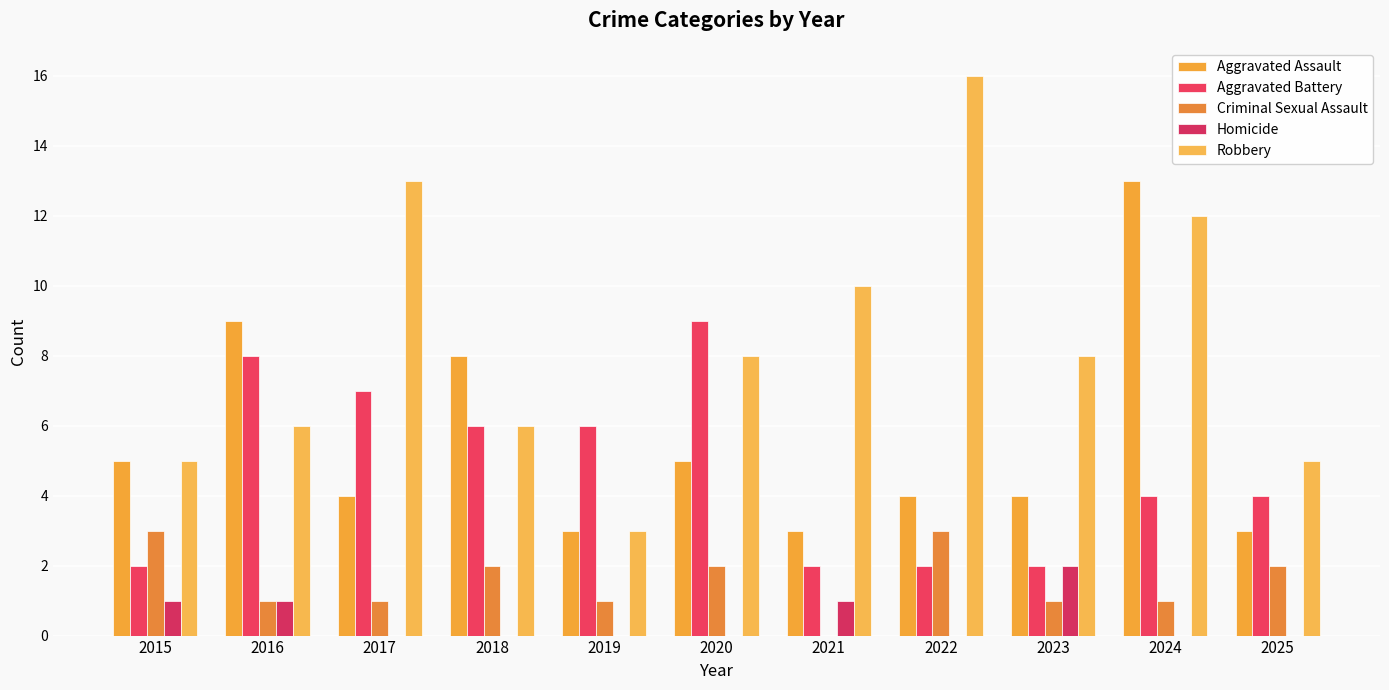

How many positive values does the Criminal Sexual Assault series have?

10